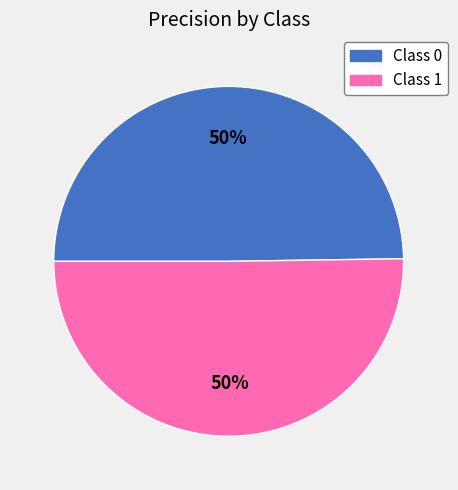

Is the sum of Class 0 and Class 1 greater than half?

Yes